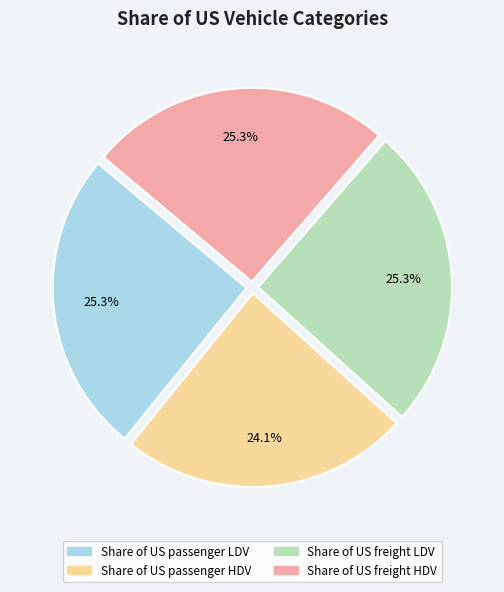

Is Share of US freight LDV the majority of the pie?

No